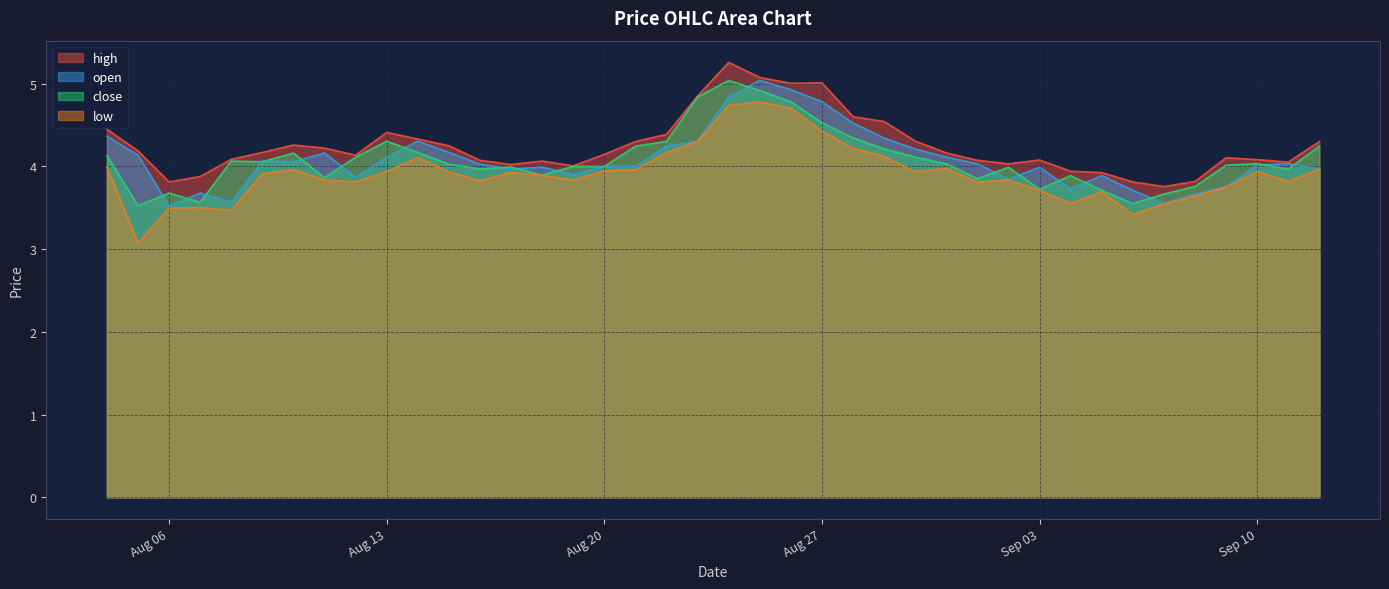

The close series shows 1.6 at 2024-09-04. True or false?

False